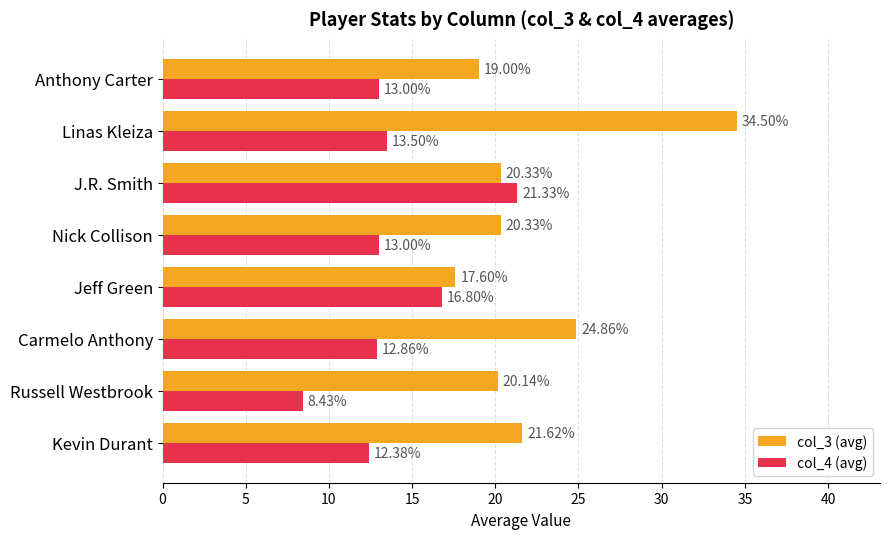

List the series in order of their peak value, highest first.

col_3 (avg), col_4 (avg)